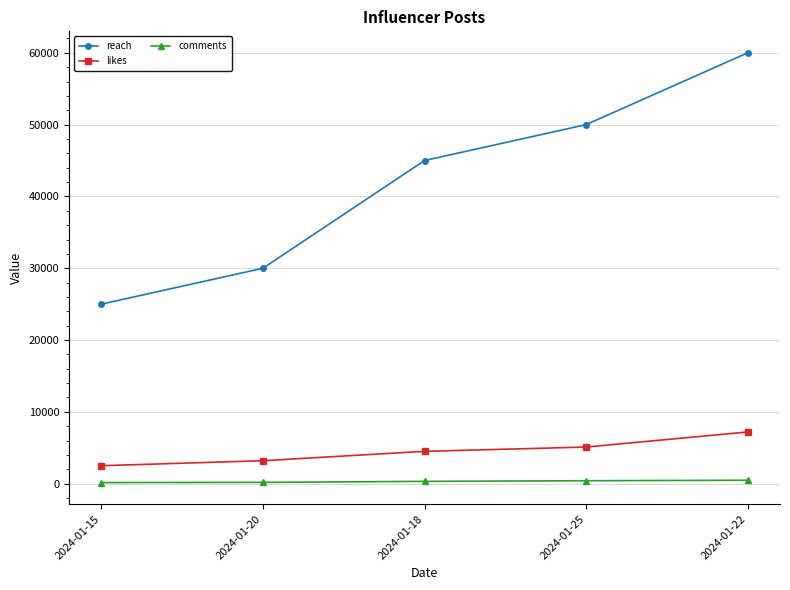

Which series has the largest total across all categories?

reach